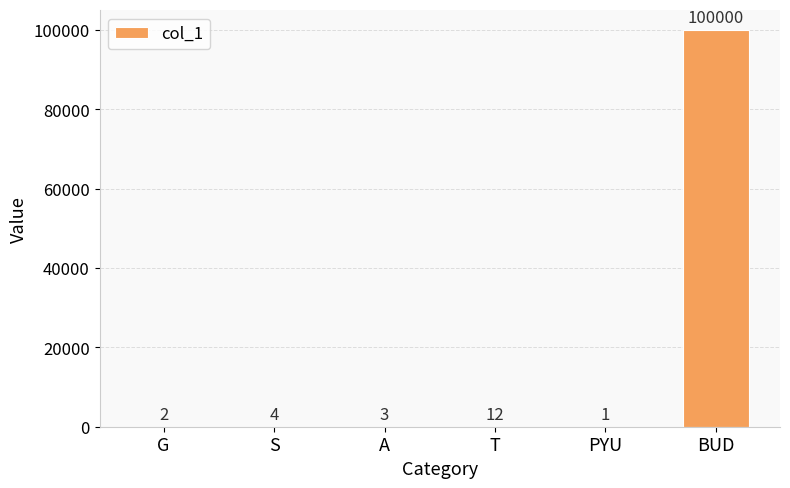

Reading left to right, extract all data points from this chart.

2	4	3	12	1	100000